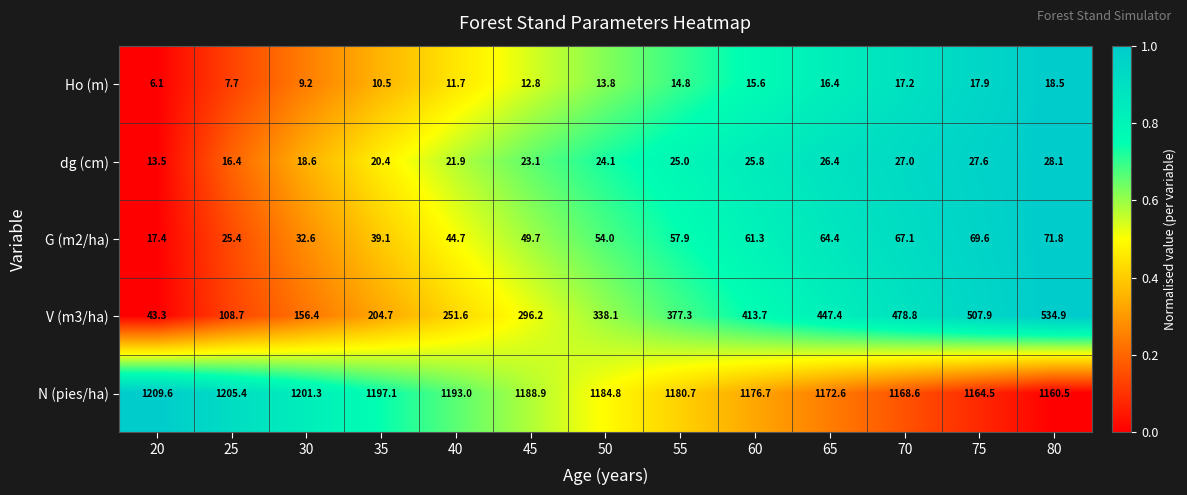

How many data points in dg (cm) are less than 24?

6